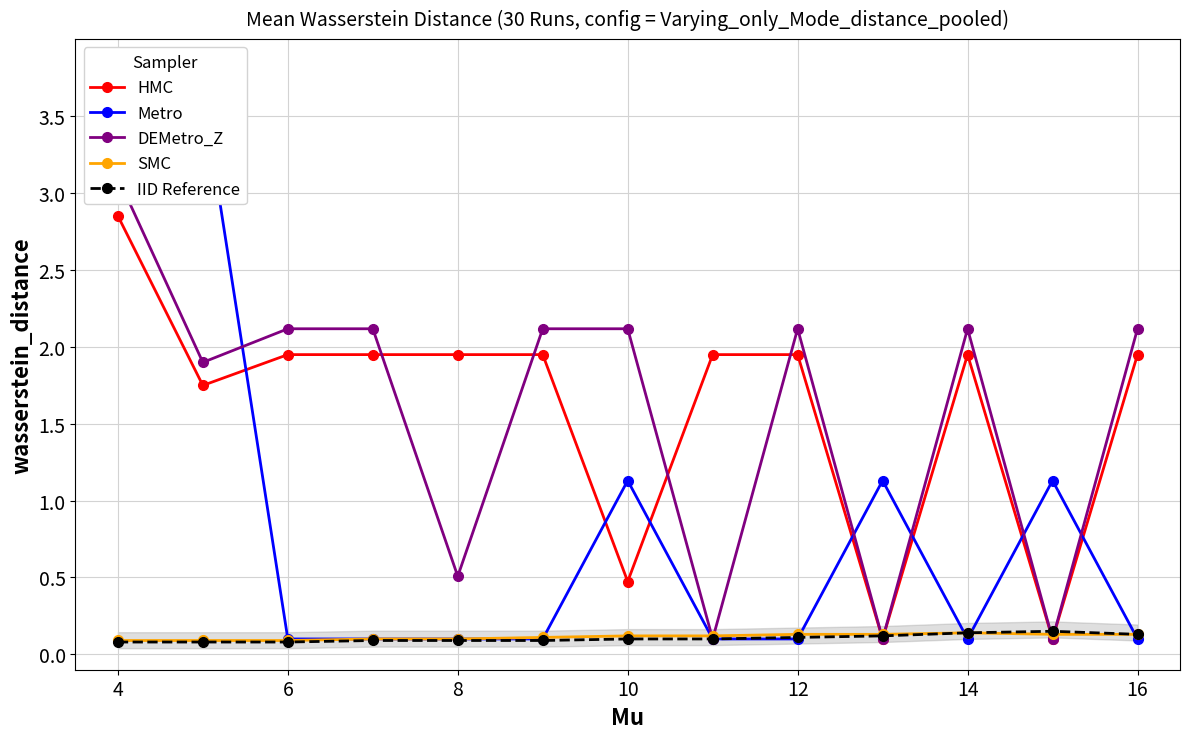

In SMC, how many points are higher than both neighbors (excluding endpoints)?

1